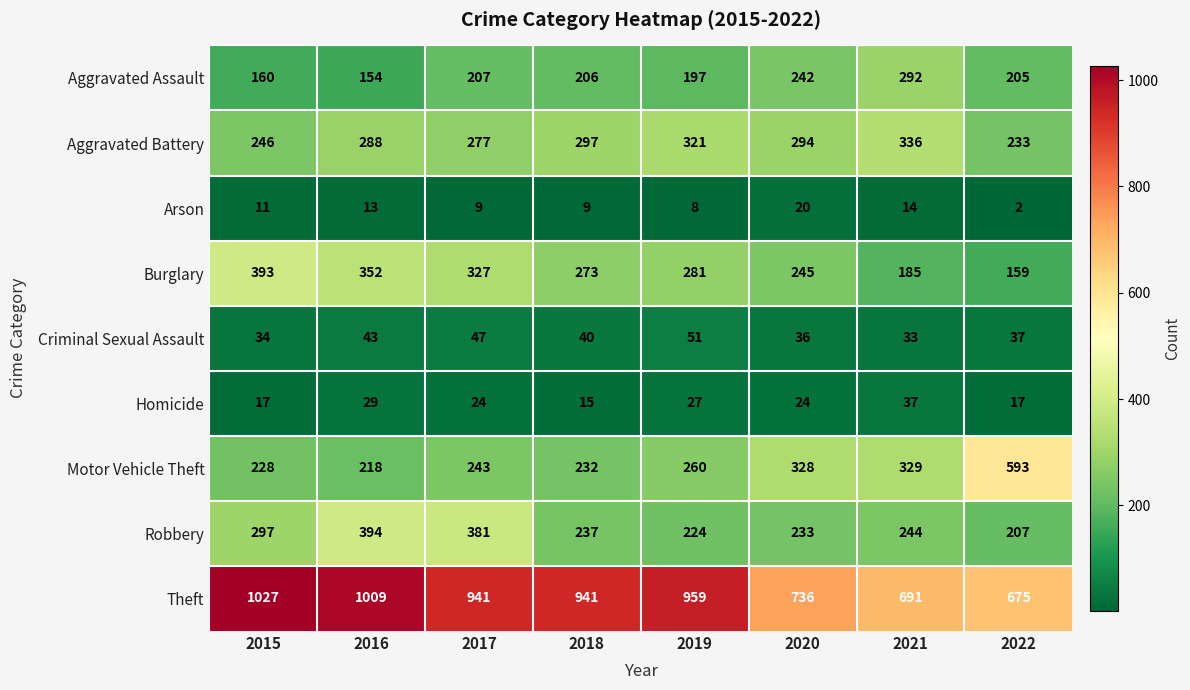

What is the average value of the Motor Vehicle Theft series?

304